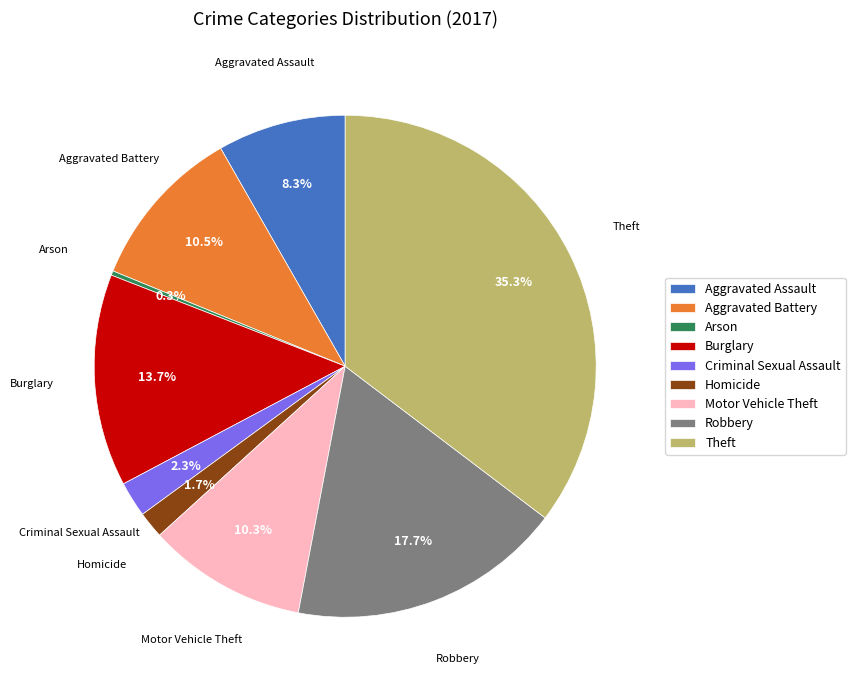

How many segments does this pie chart have?

9